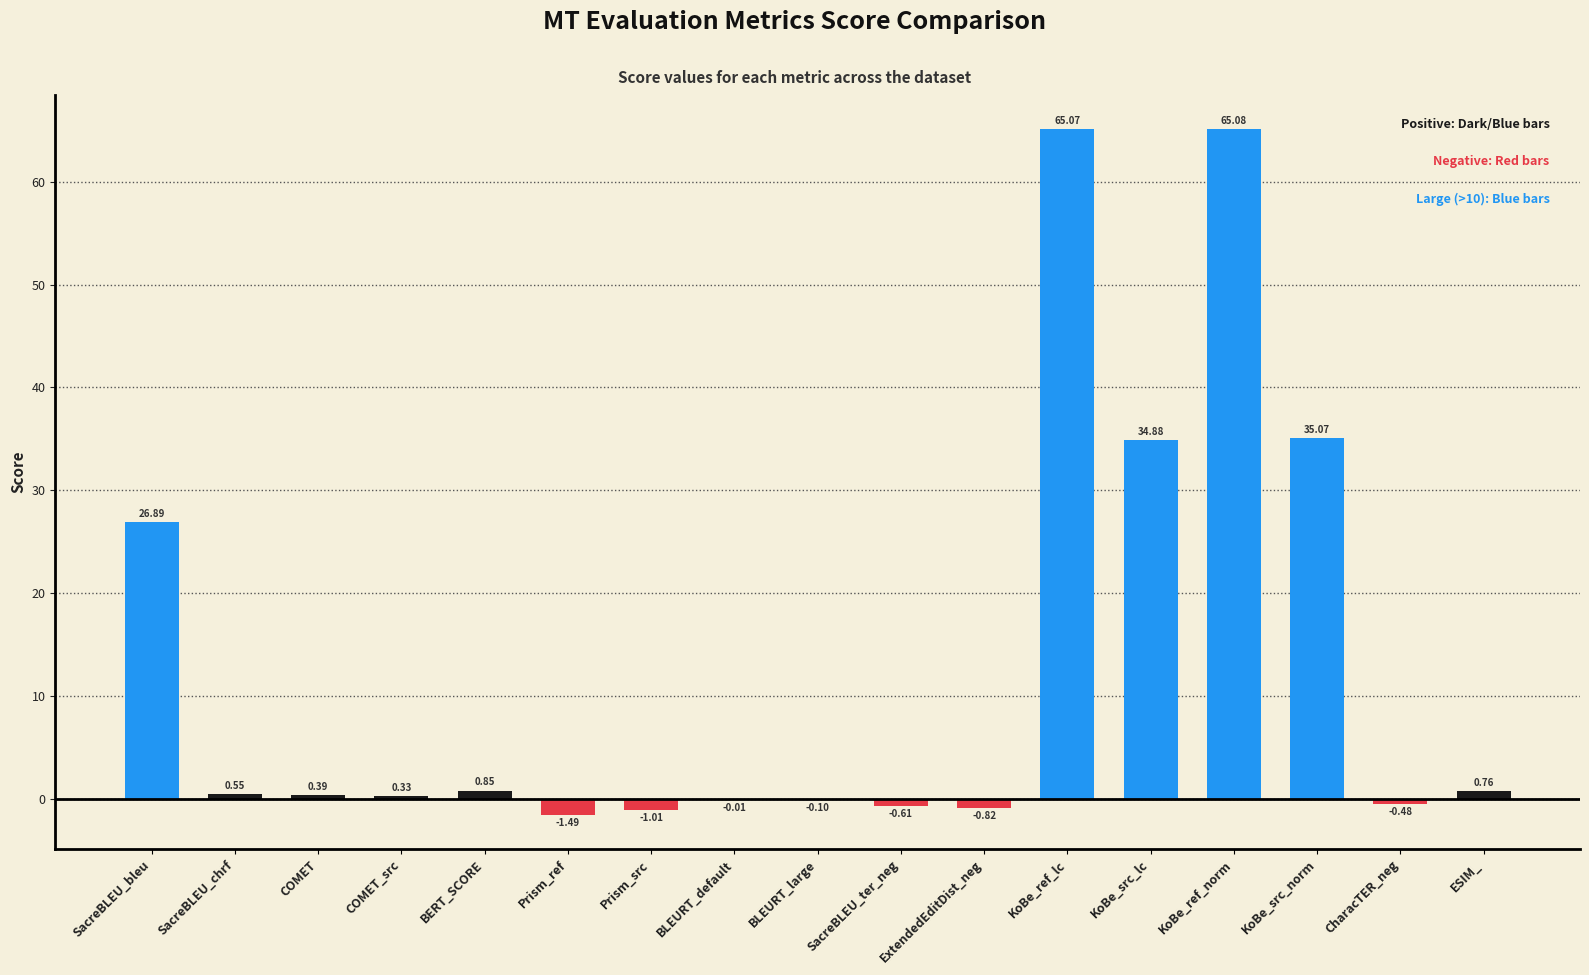

At which label is the value closest to 31?

KoBe_src_lc